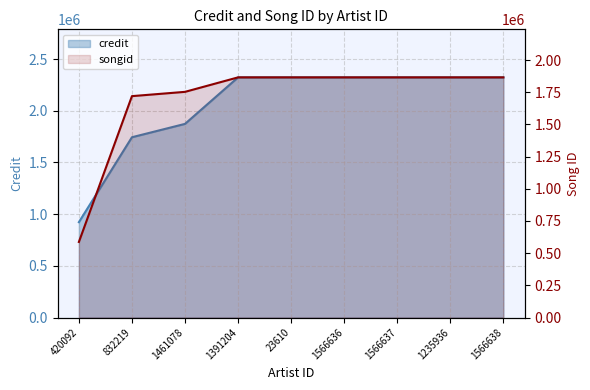

How many data points in songid are less than 1865922?

3